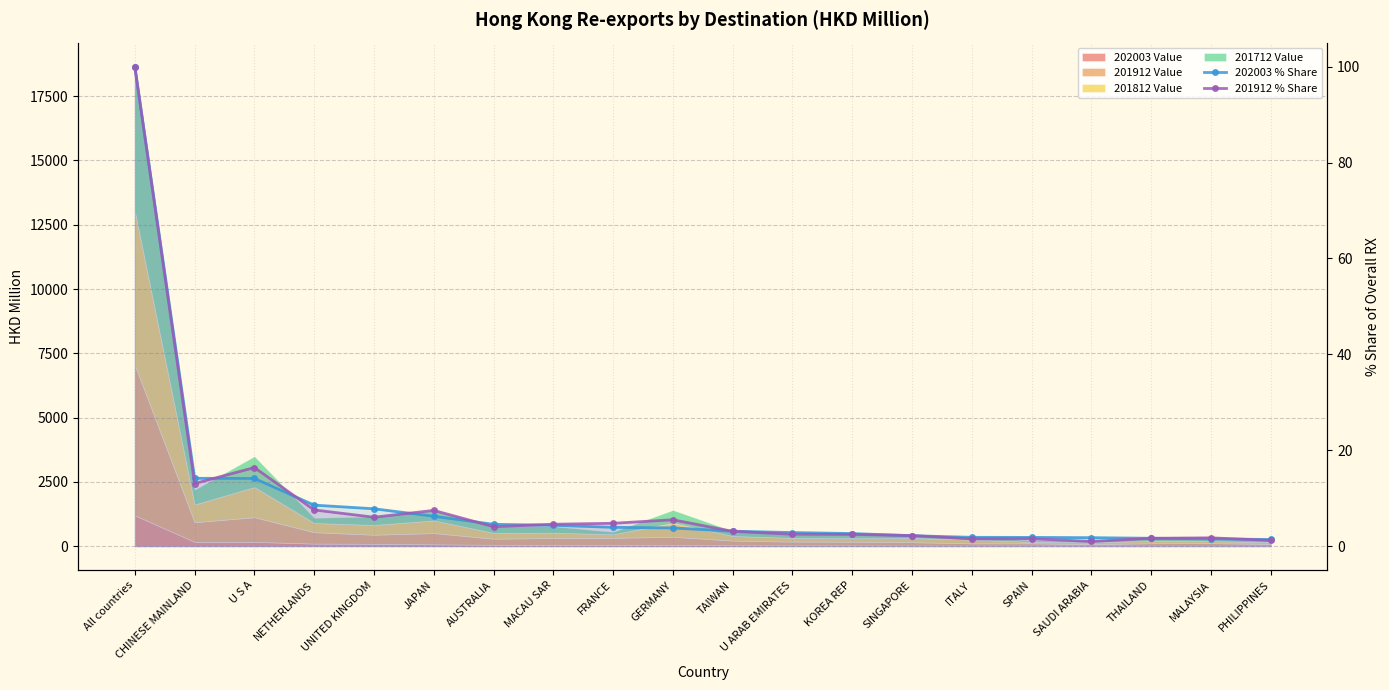

What is the lowest value of the 201912 % Share series?

1.0